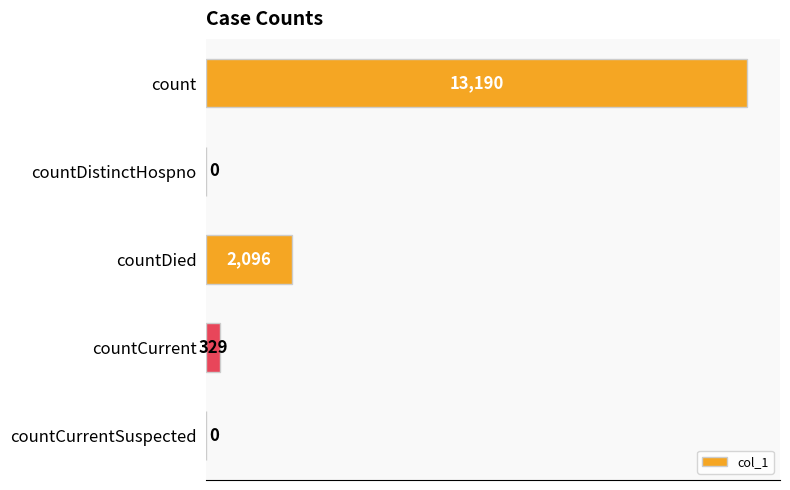

Between countCurrentSuspected and countDied, which is larger?

countDied